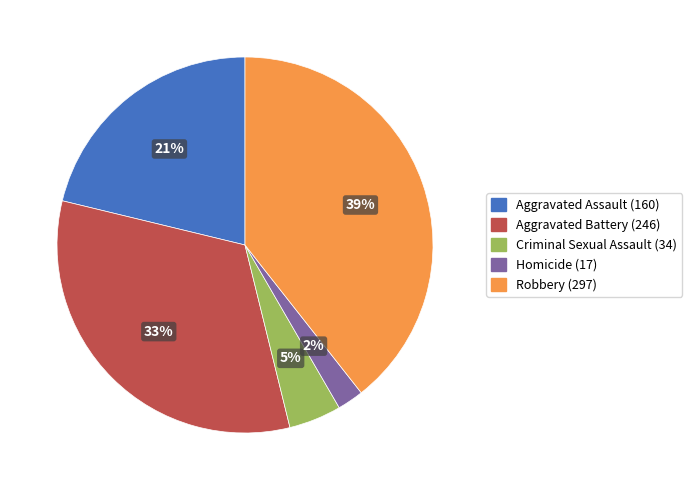

Rank the categories by value from lowest to highest.

Homicide, Criminal Sexual Assault, Aggravated Assault, Aggravated Battery, Robbery